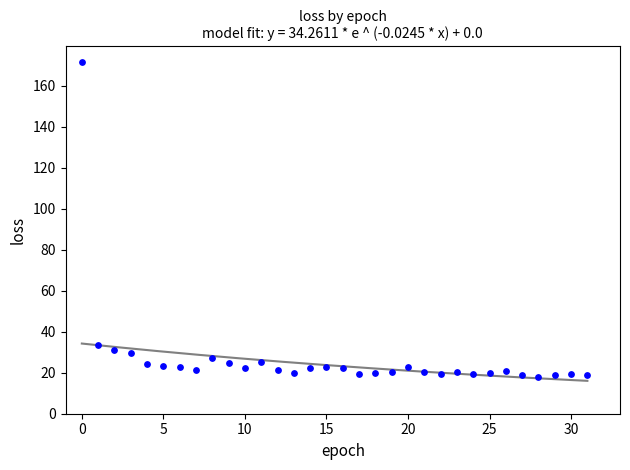

What Y value in the scatter plot is closest to 94?

33.7